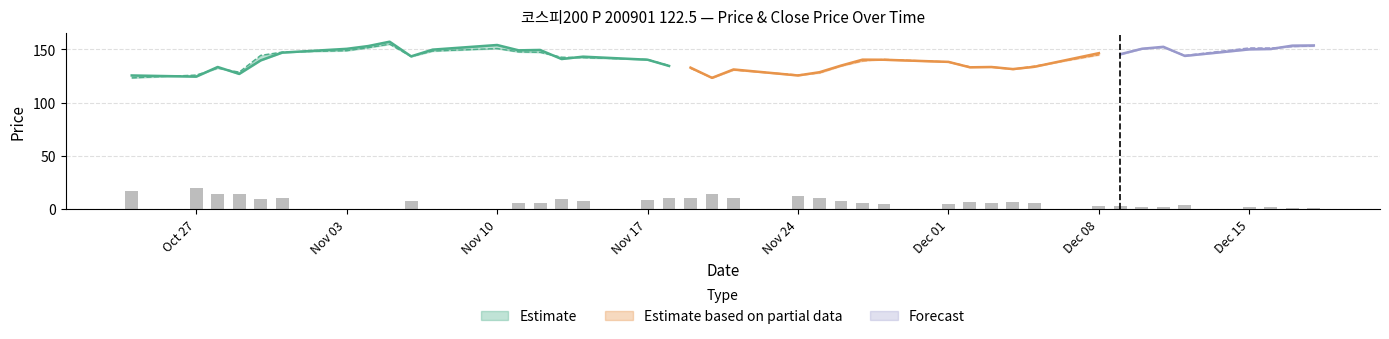

At which label does SPOT_PRICE first exceed 142?

2008-10-30